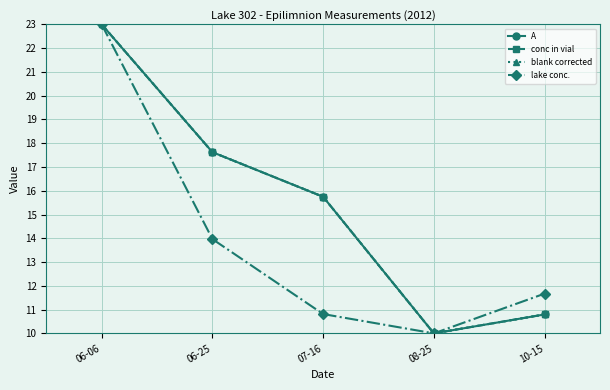

Which series changed the most between 06-06 and 08-25?

A